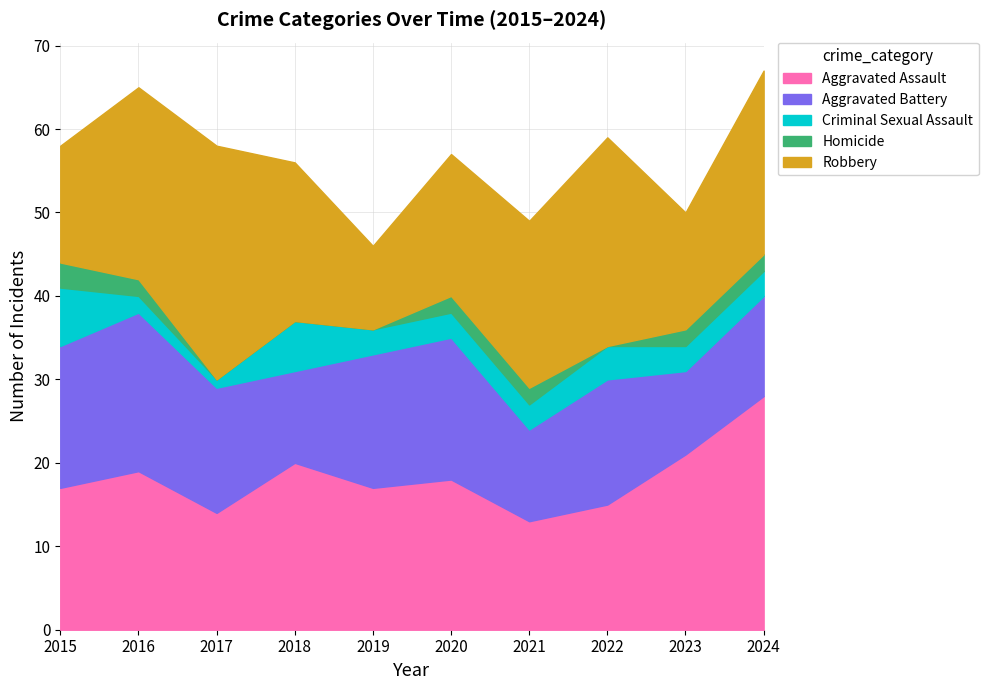

Reading left to right, extract all data points from this chart.

Aggravated Assault: 2015=17	2016=19	2017=14	2018=20	2019=17	2020=18	2021=13	2022=15	2023=21	2024=28
Aggravated Battery: 2015=17	2016=19	2017=15	2018=11	2019=16	2020=17	2021=11	2022=15	2023=10	2024=12
Criminal Sexual Assault: 2015=7	2016=2	2017=1	2018=6	2019=3	2020=3	2021=3	2022=4	2023=3	2024=3
Homicide: 2015=3	2016=2	2017=0	2018=0	2019=0	2020=2	2021=2	2022=0	2023=2	2024=2
Robbery: 2015=14	2016=23	2017=28	2018=19	2019=10	2020=17	2021=20	2022=25	2023=14	2024=22